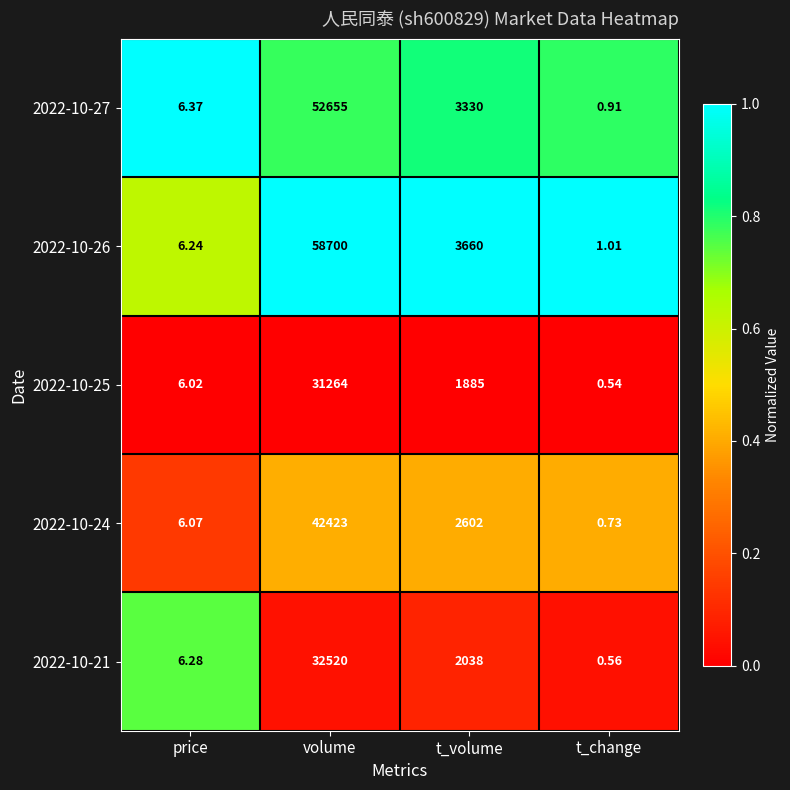

At which category is the sum across all series the highest?

volume